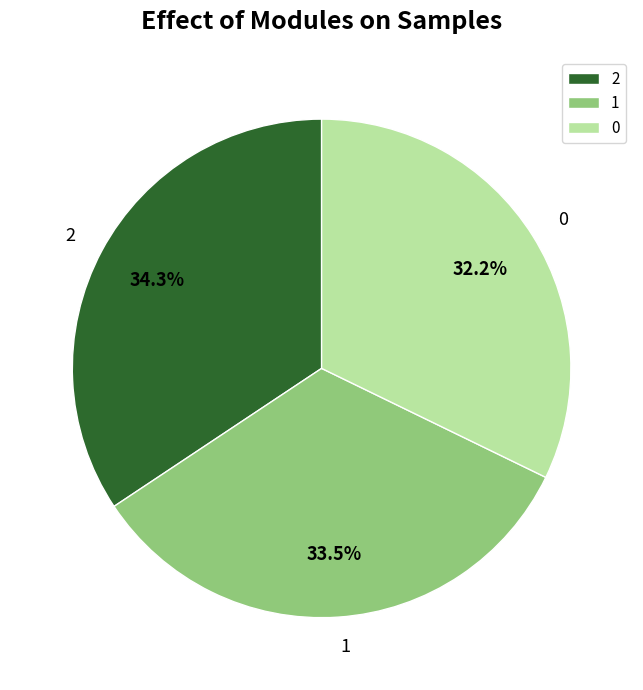

Is there a majority slice in this chart?

No